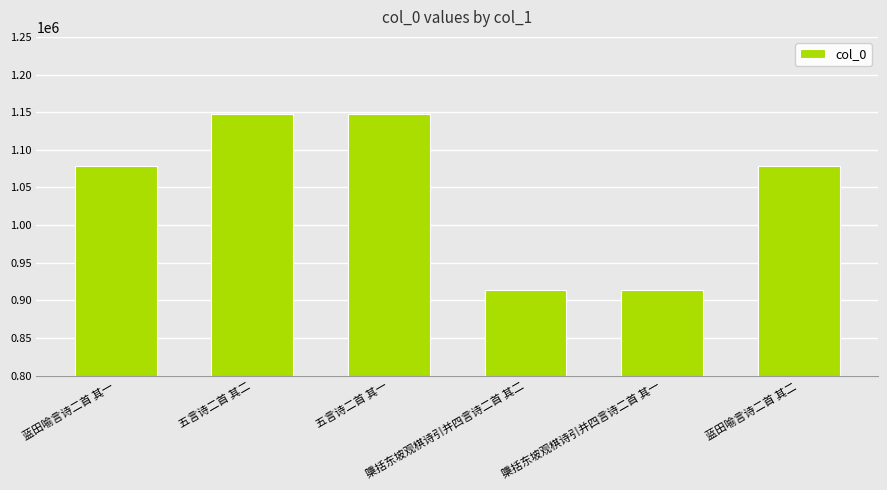

Approximately how many times larger is the value at 檃括东坡观棋诗引并四言诗二首 其二 compared to 蓝田喻言诗二首 其一?

0.8